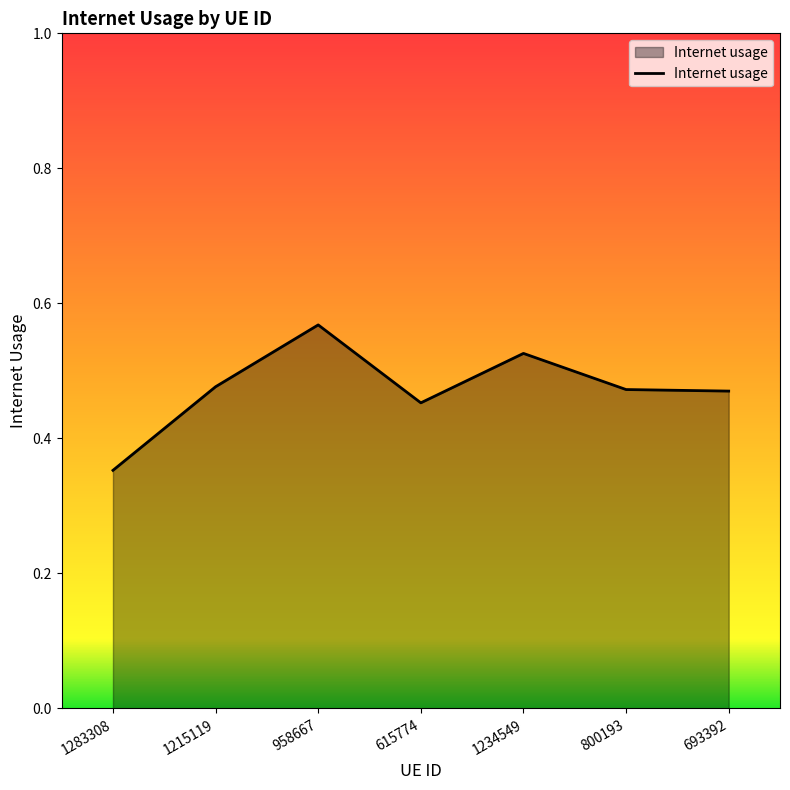

At which category does the data reach its first local valley?

615774